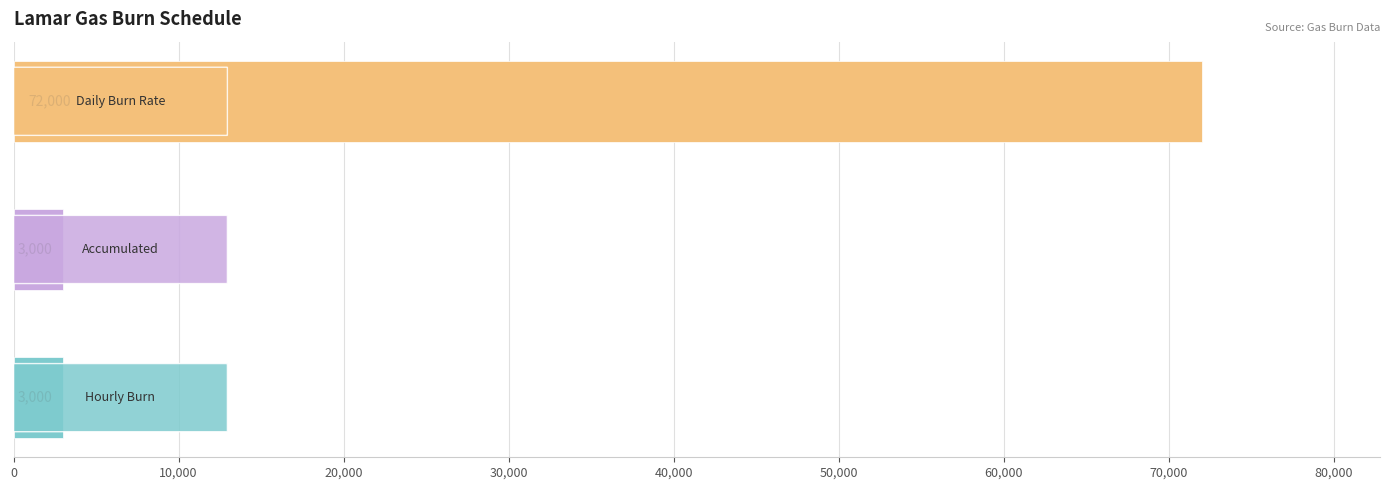

What is the maximum value shown in the chart?

72000